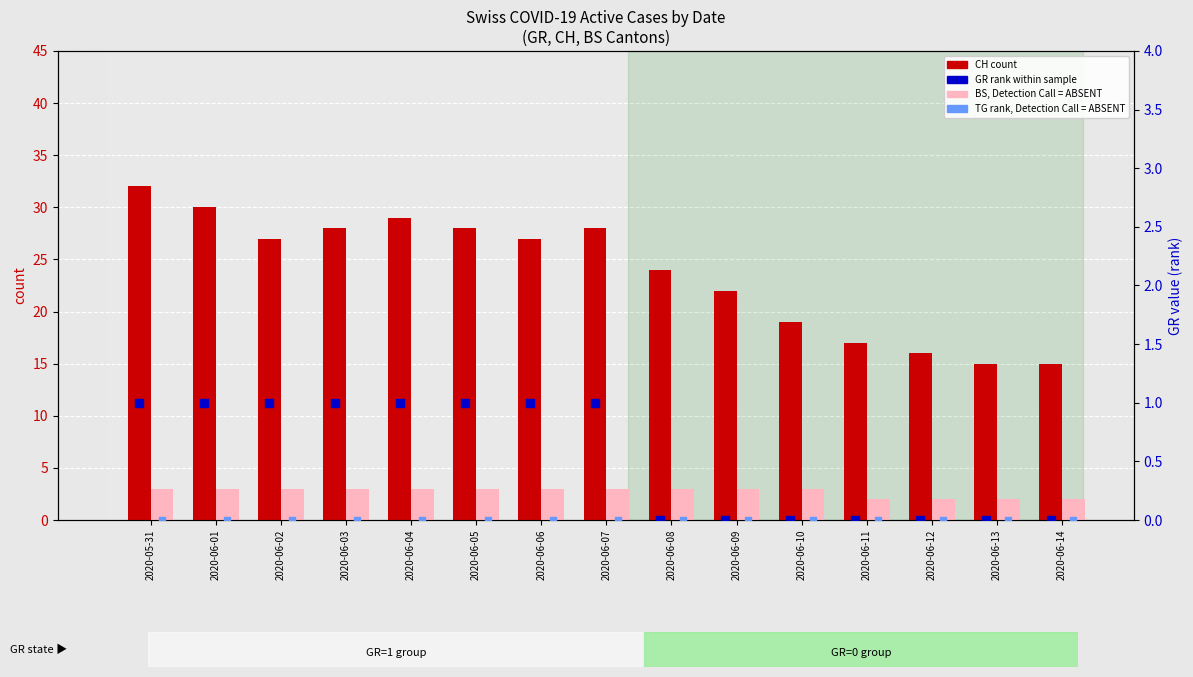

What is the total value across all series at 2020-06-01?

34